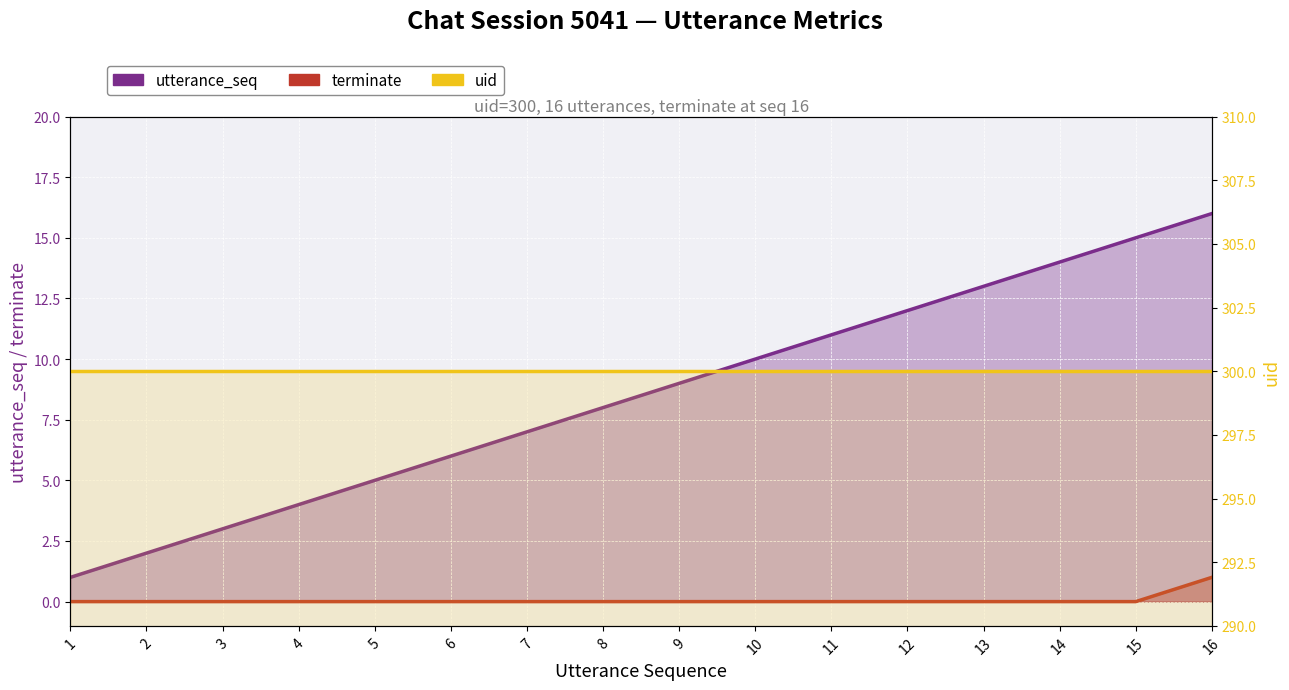

Reading left to right, list all the values displayed in this chart.

utterance_seq: 1=1	2=2	3=3	4=4	5=5	6=6	7=7	8=8	9=9	10=10	11=11	12=12	13=13	14=14	15=15	16=16
terminate: 1=0	2=0	3=0	4=0	5=0	6=0	7=0	8=0	9=0	10=0	11=0	12=0	13=0	14=0	15=0	16=1
uid: 1=300	2=300	3=300	4=300	5=300	6=300	7=300	8=300	9=300	10=300	11=300	12=300	13=300	14=300	15=300	16=300